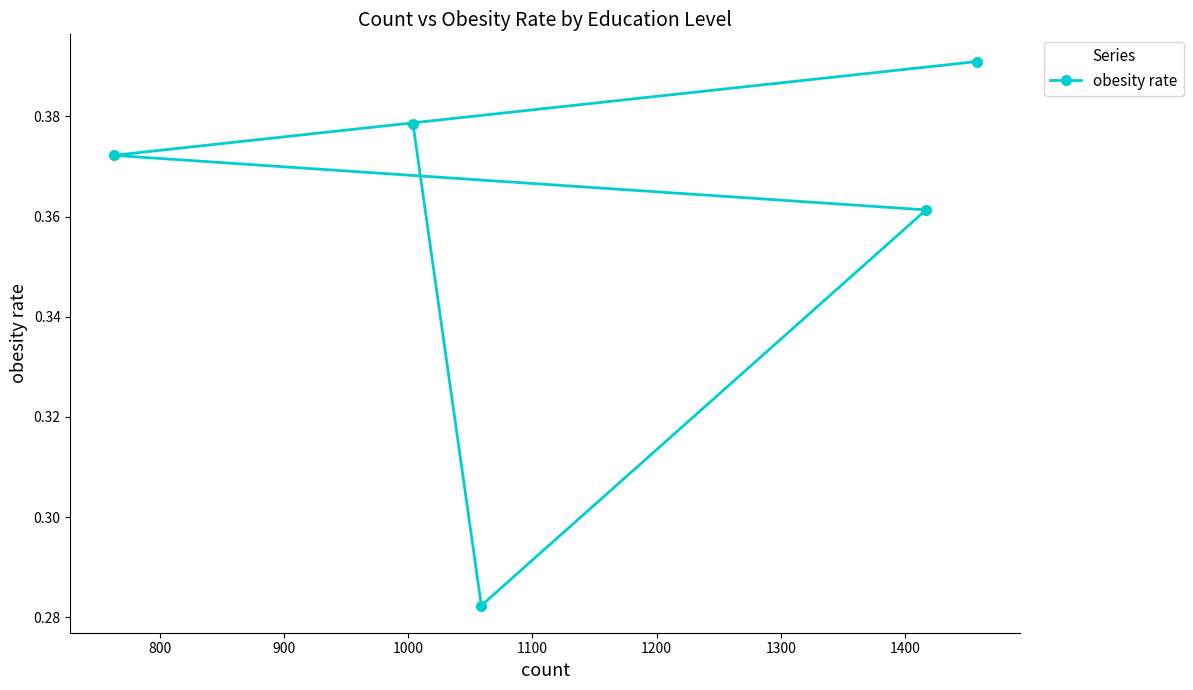

How many interior local valleys (lower than both neighbors) does the data have?

1